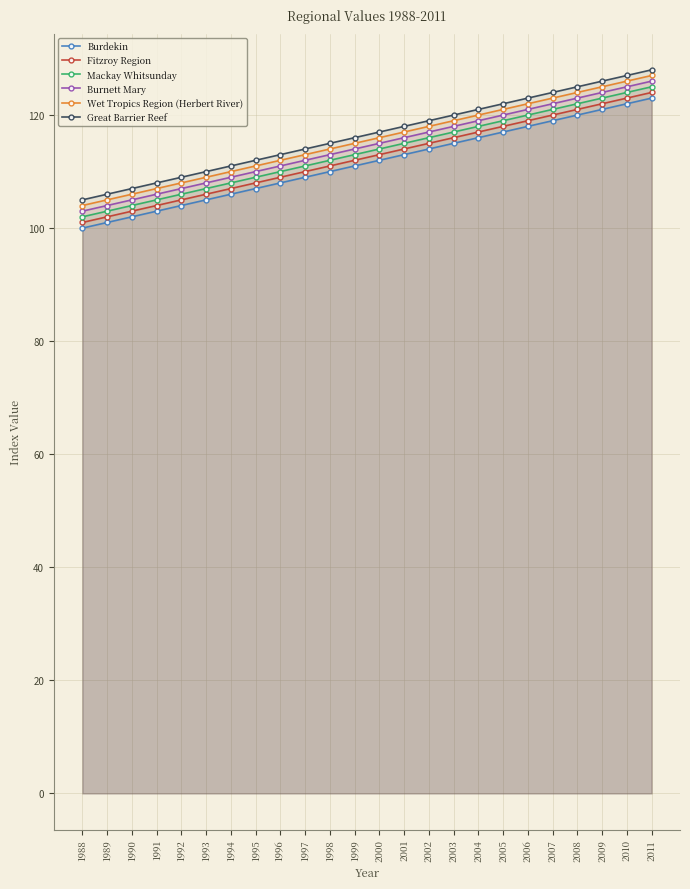

True or false: Great Barrier Reef and Mackay Whitsunday cross at least once.

False